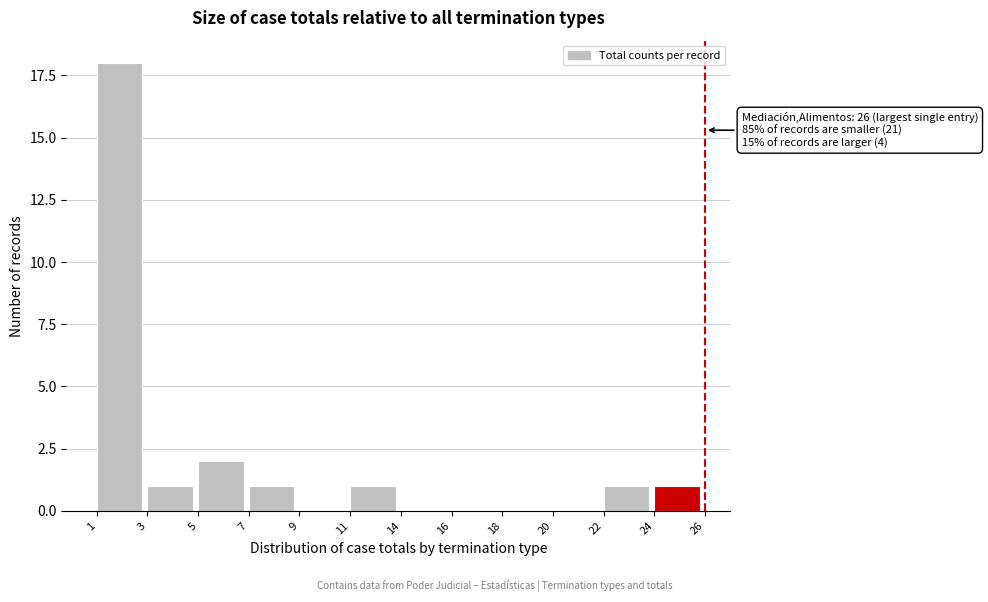

Reading left to right, extract all data points from this chart.

1=18	3=1	5=2	7=1	9=0	11=1	14=0	16=0	18=0	20=0	22=1	24=1